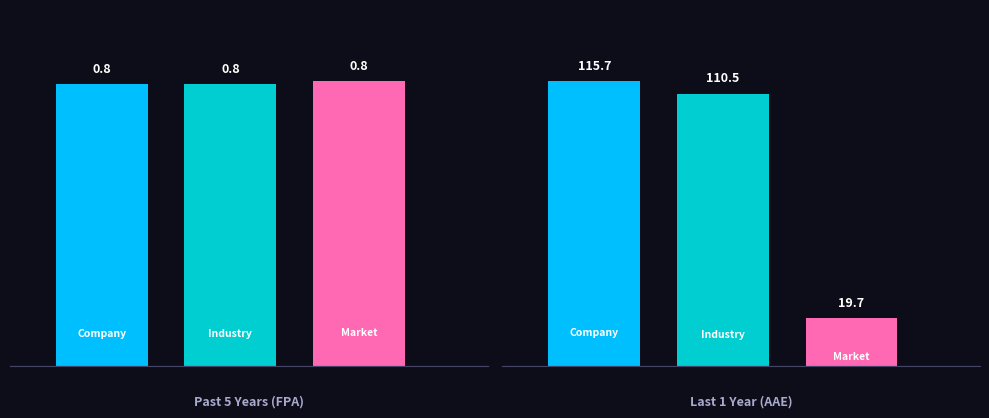

Reading right to left, transcribe all the data shown in this chart.

Company: 1=115.7	0=0.8
Industry: 1=110.5	0=0.8
Market: 1=19.7	0=0.8